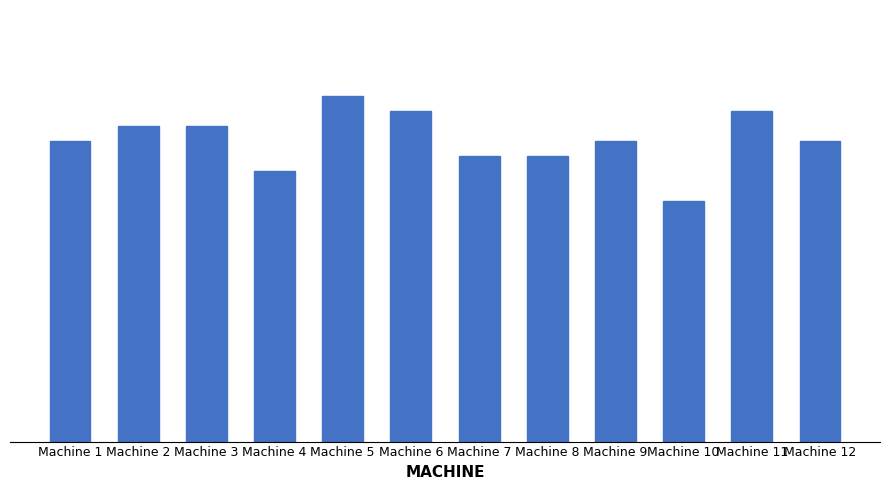

Reading left to right, extract all data points from this chart.

Machine 1=20	Machine 2=21	Machine 3=21	Machine 4=18	Machine 5=23	Machine 6=22	Machine 7=19	Machine 8=19	Machine 9=20	Machine 10=16	Machine 11=22	Machine 12=20